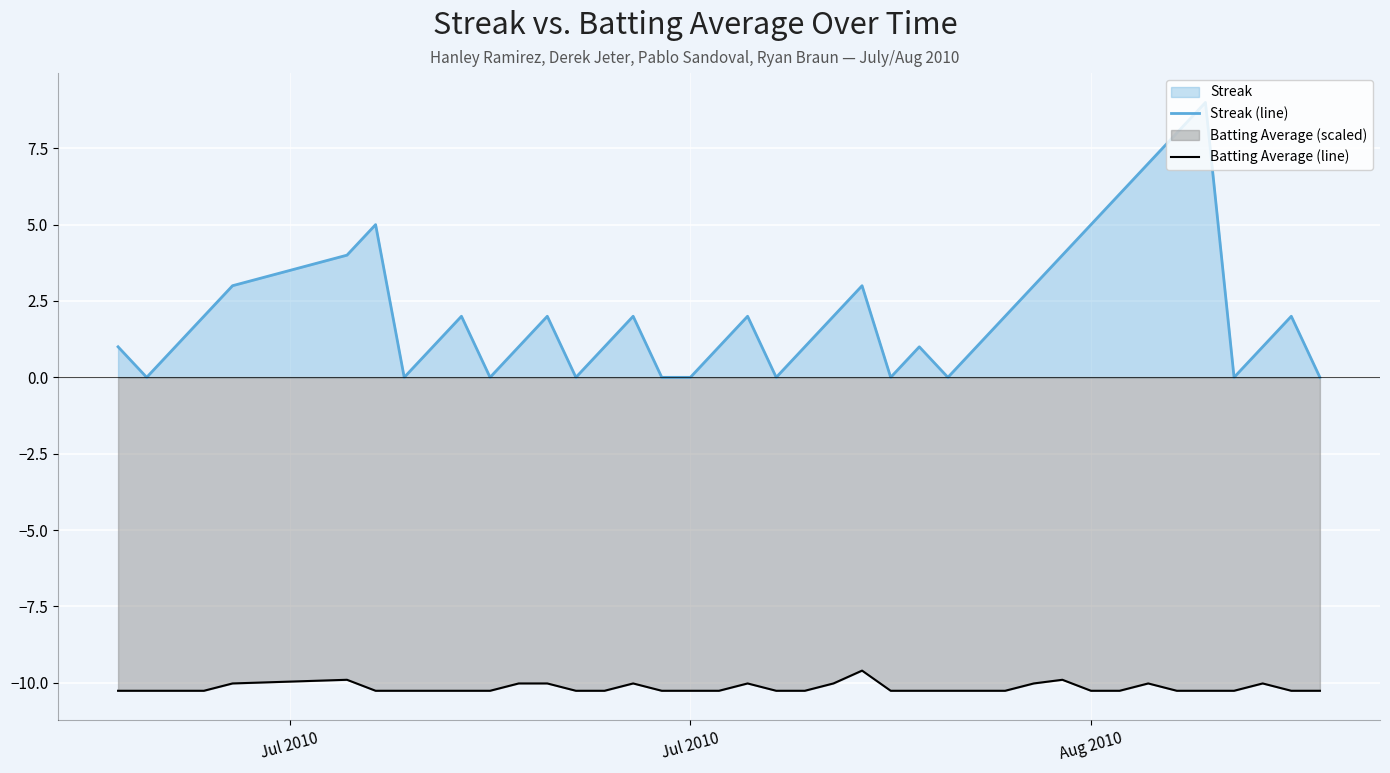

True or false: Streak (line) and Batting Average (line) intersect in this chart.

False